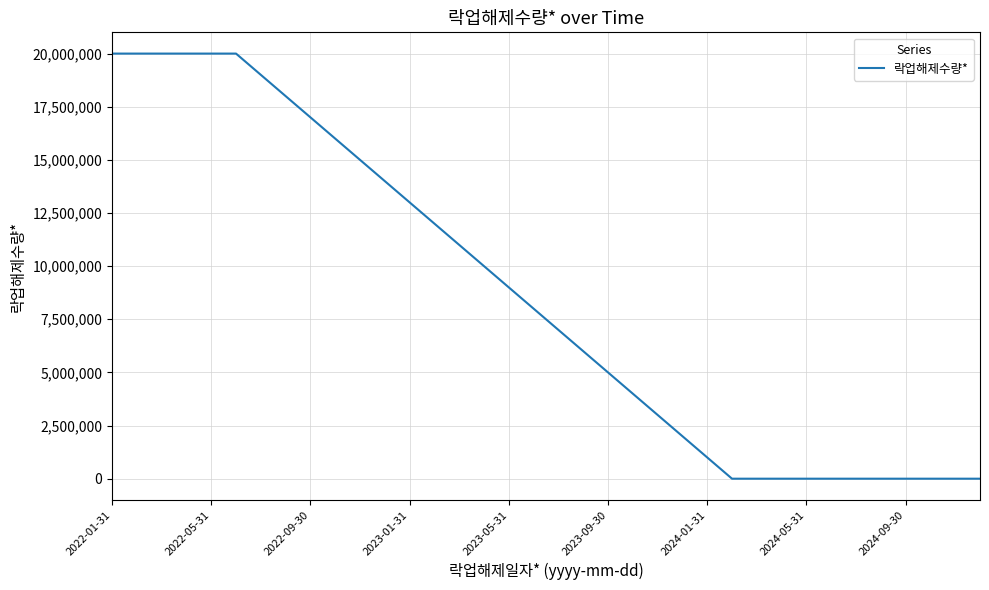

What is the difference between the maximum and minimum values?

20000000